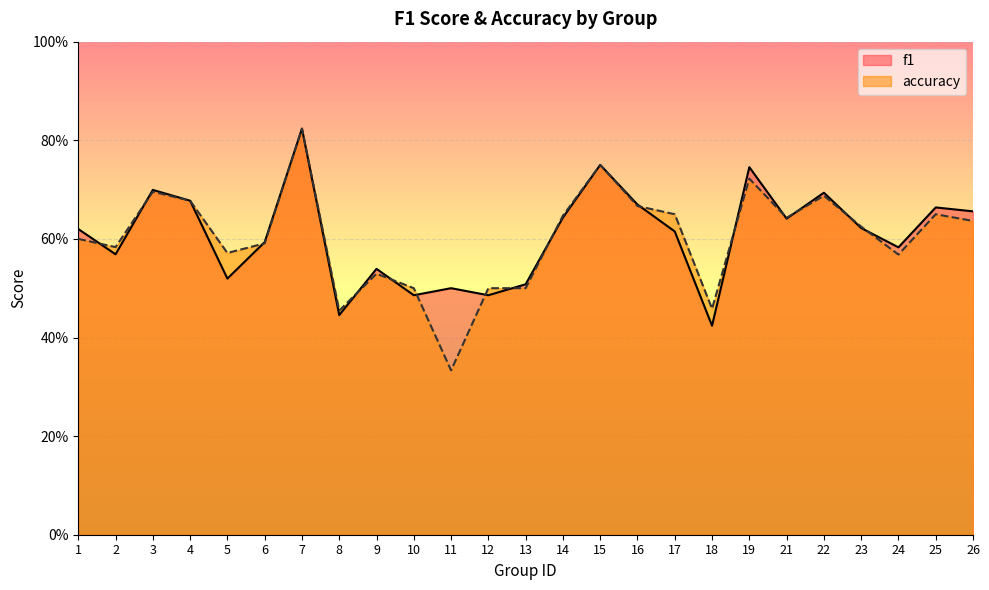

What is the average value of the f1 series?

0.6